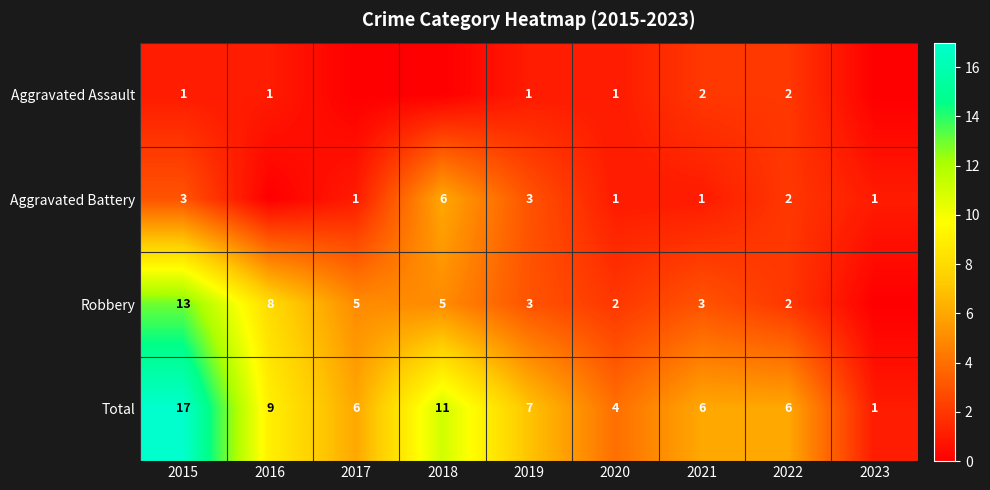

What is the difference between the highest and lowest values at 2015?

16